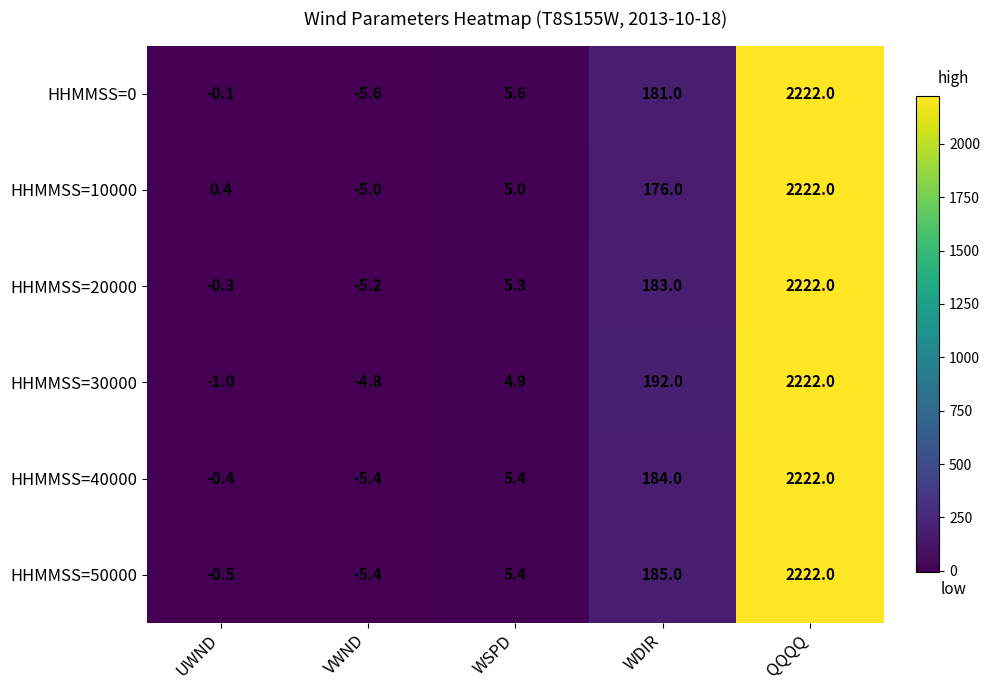

Which label corresponds to the smallest value in the chart?

VWND